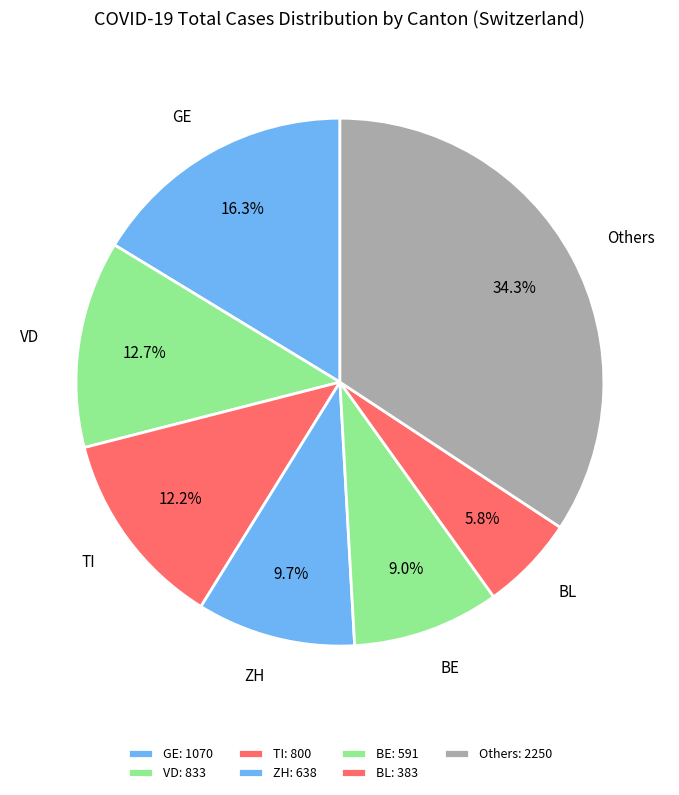

To the nearest percent, what is the average slice percentage?

14%